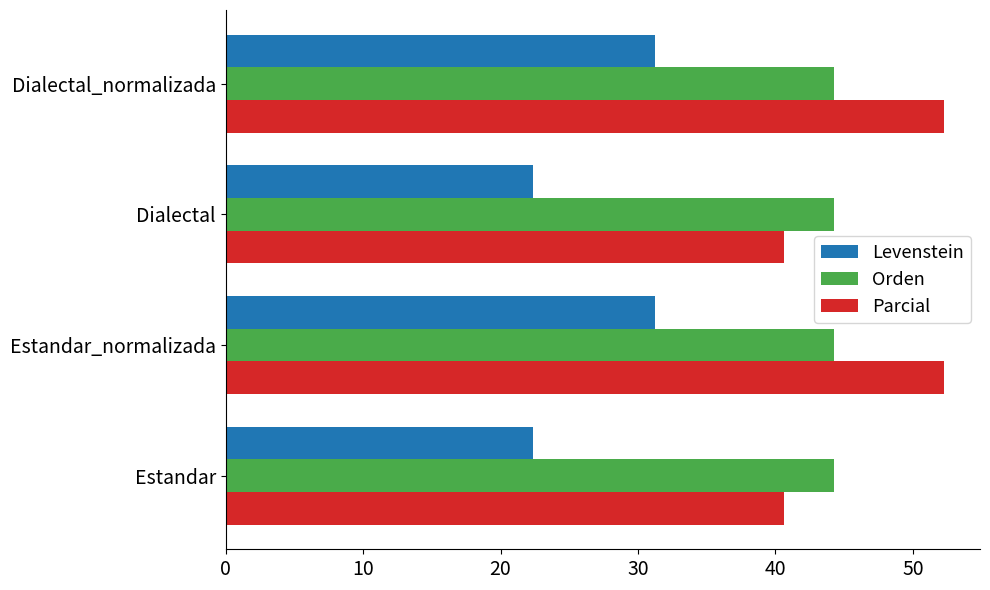

How many values in the Levenstein series are below 31?

2